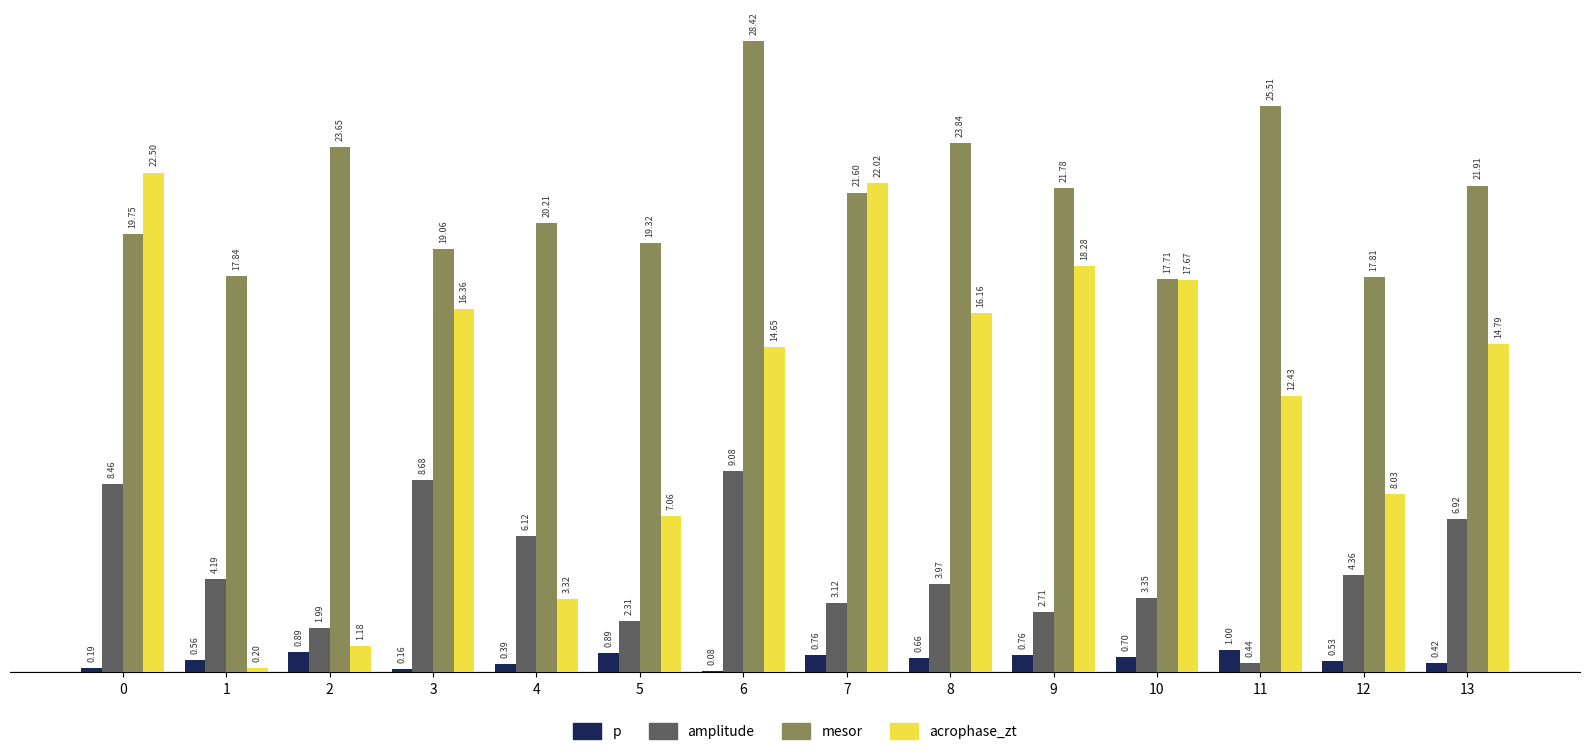

What is the sum of the p values at 2 and 3?

1.1